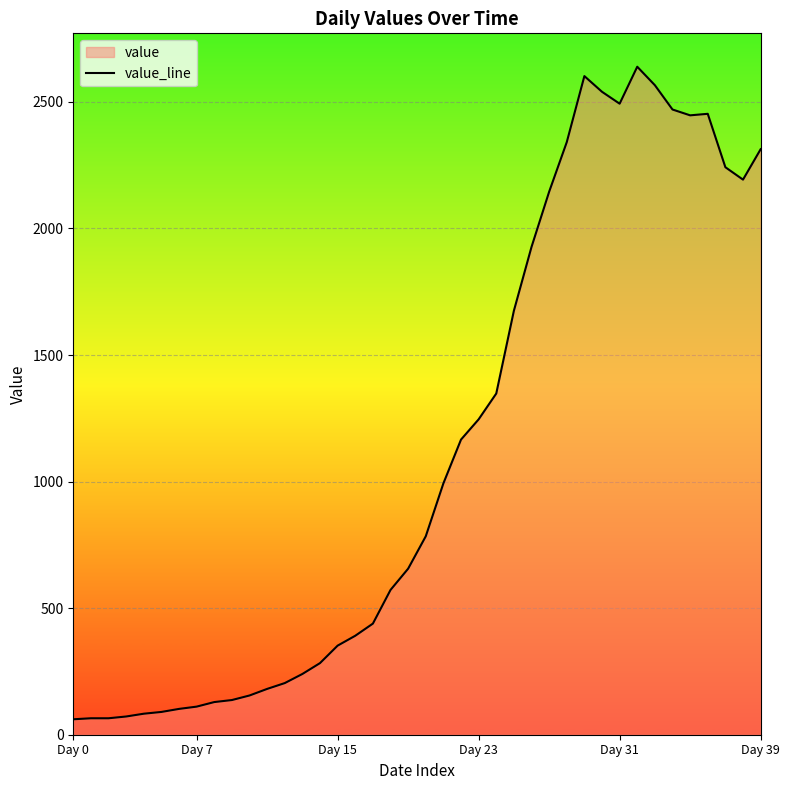

The value at Day 15 is 352. True or false?

True